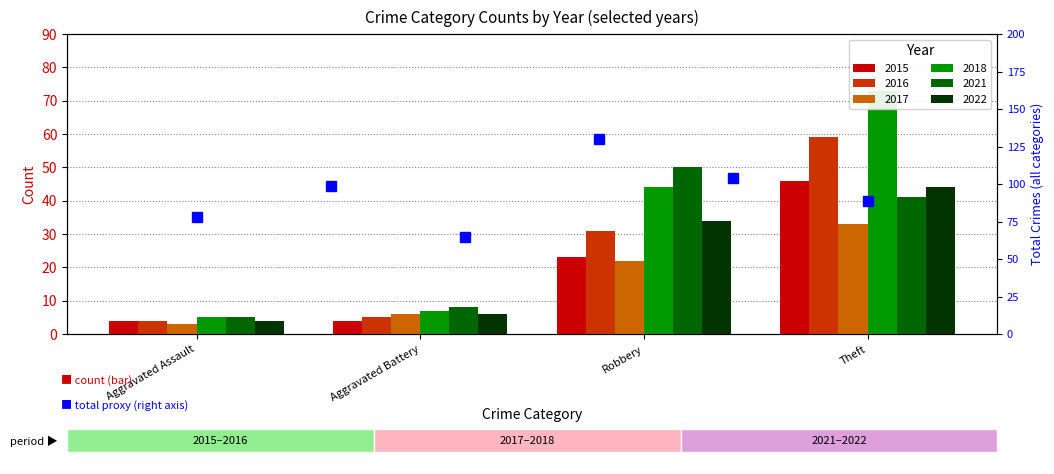

What is the value of the 2nd bar from the left?

99